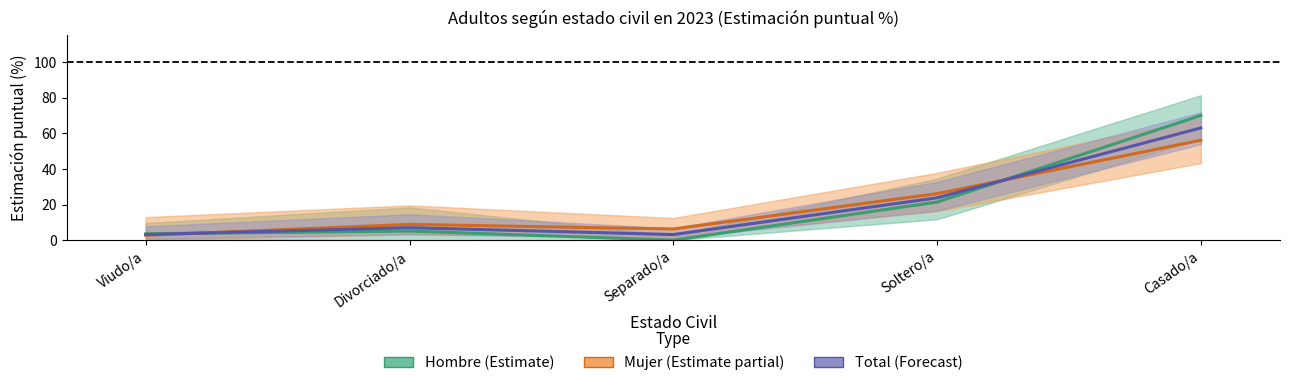

List the series in order of their peak value, highest first.

Hombre, Total, Mujer